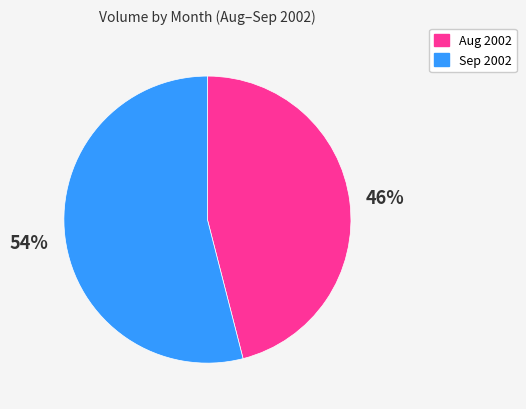

What percentage is the Sep 2002 slice, to the nearest percent?

54%